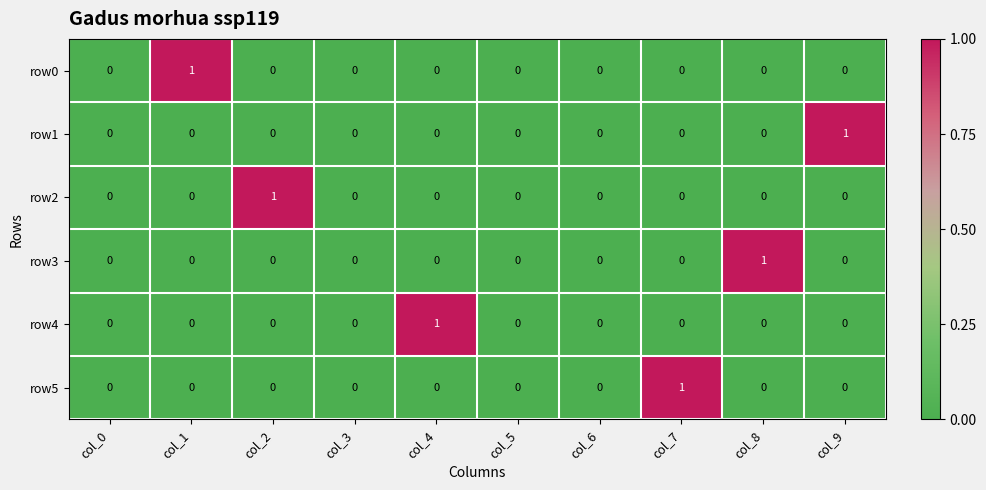

How many row1 values are between 0 and 1?

10